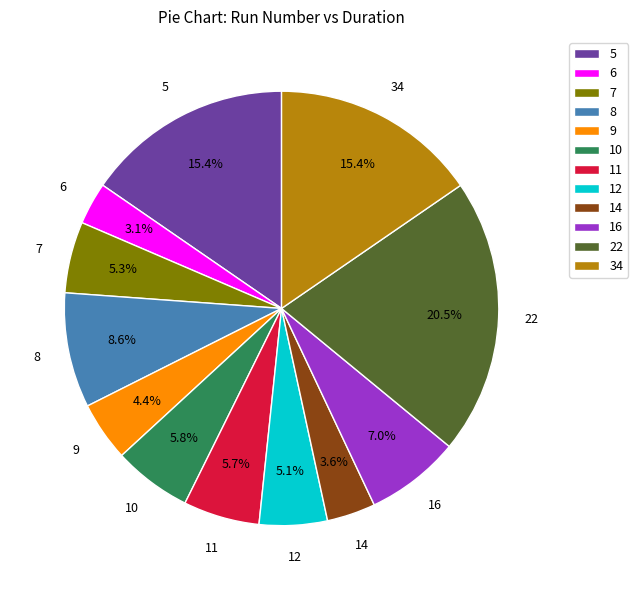

Combined, what portion of the pie is 9 and 7?

9.7%